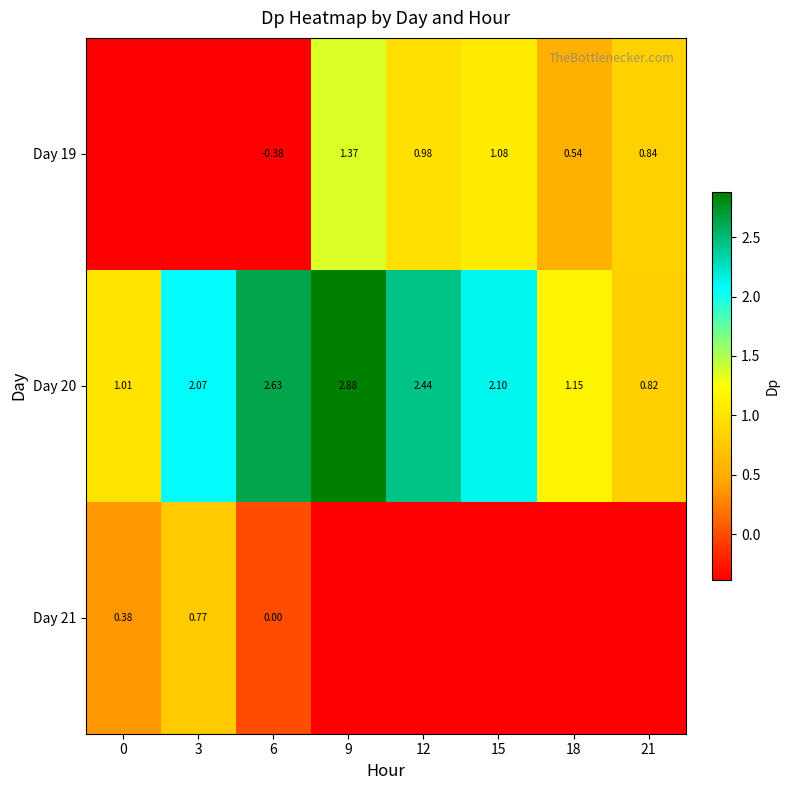

At which category does the chart reach its peak across all series?

9